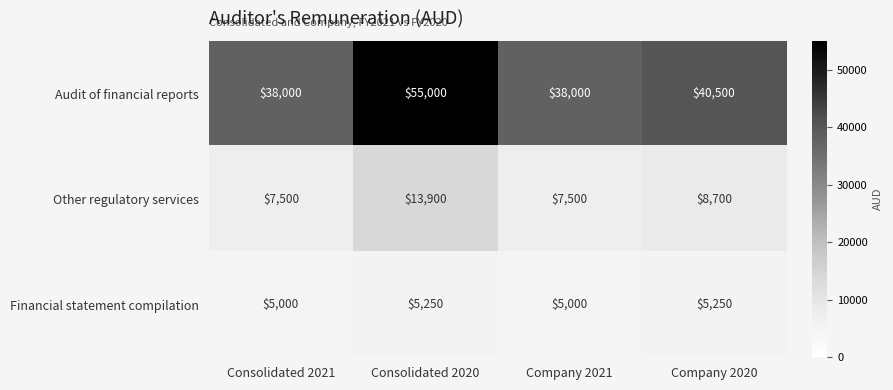

What is the maximum value shown in the chart?

55000